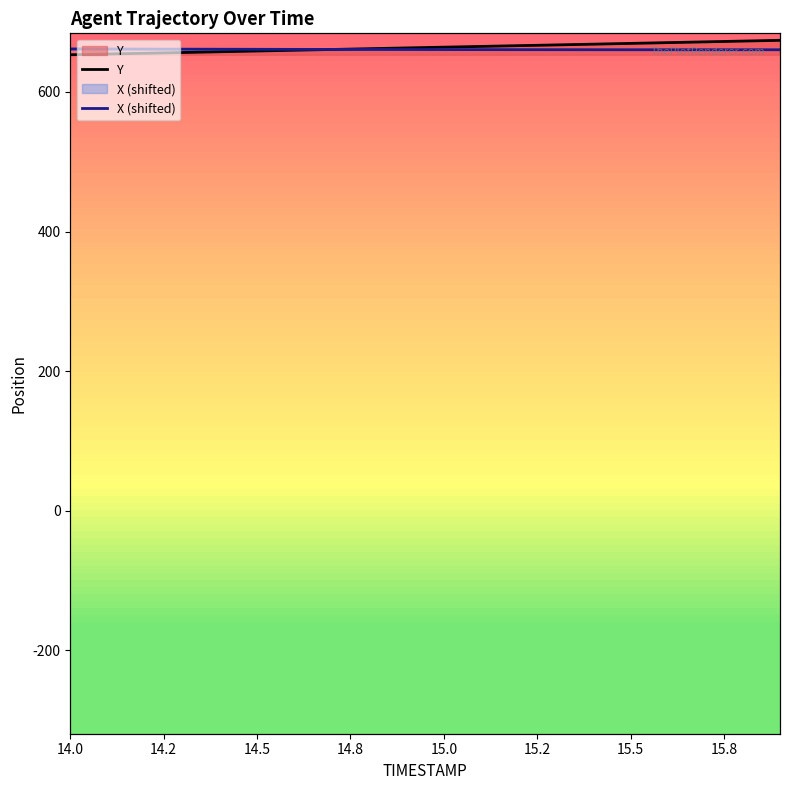

What are all the series names shown in the legend?

Y, X (shifted)